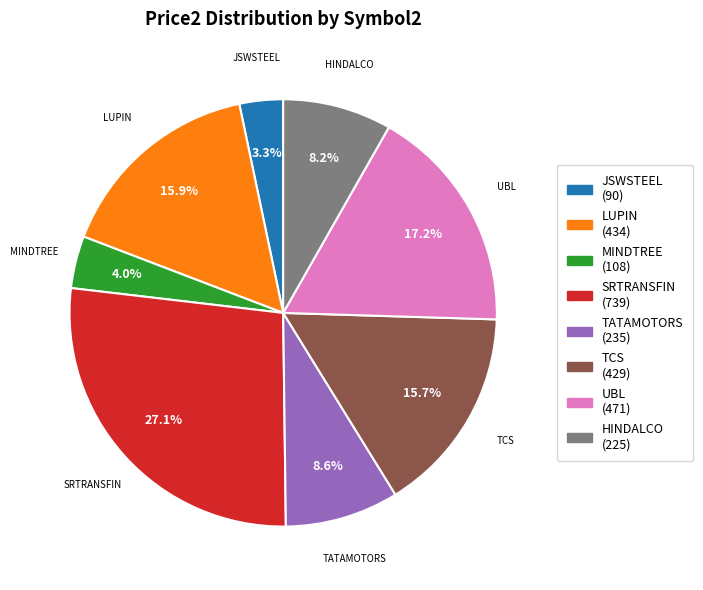

Between MINDTREE and TCS, which is larger?

TCS